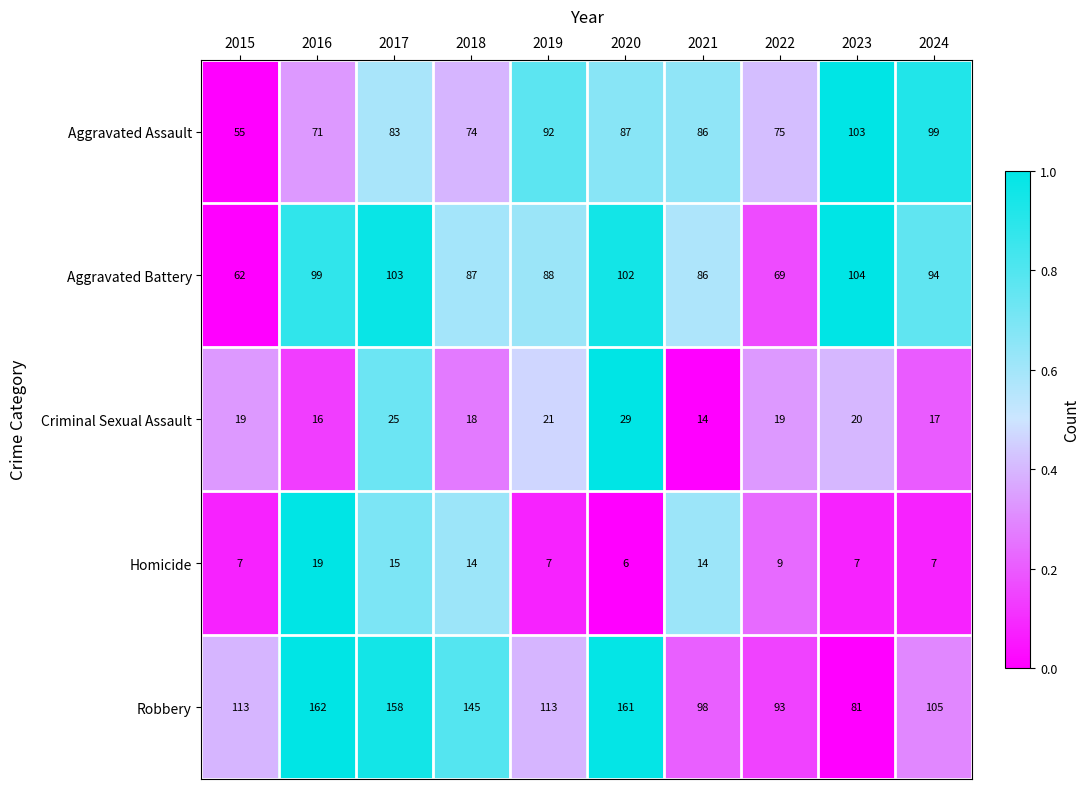

List the series in order of their peak value, highest first.

Robbery, Aggravated Battery, Aggravated Assault, Criminal Sexual Assault, Homicide